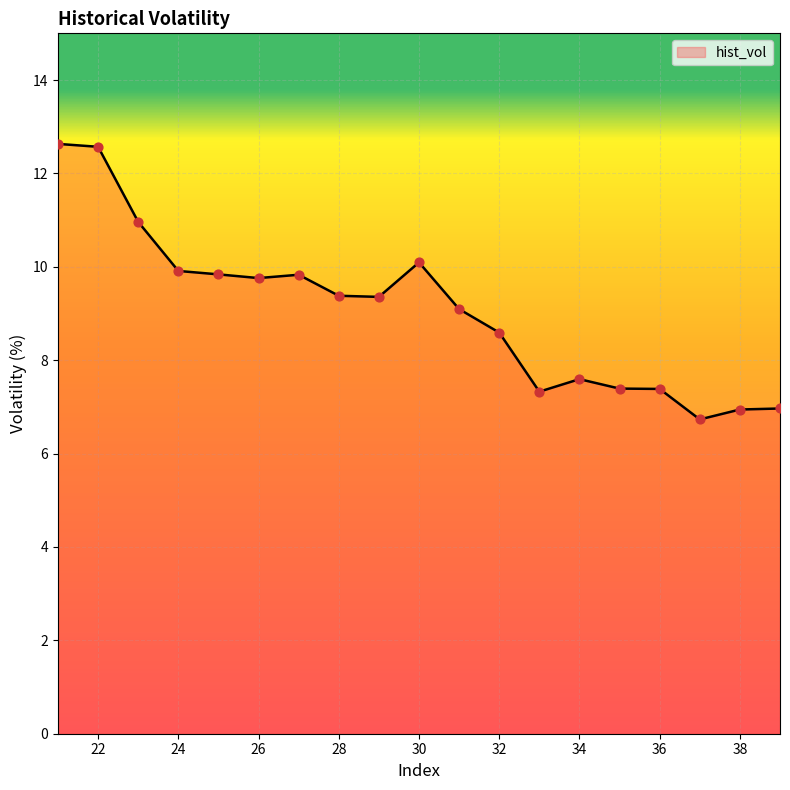

What is the smallest value displayed?

6.7